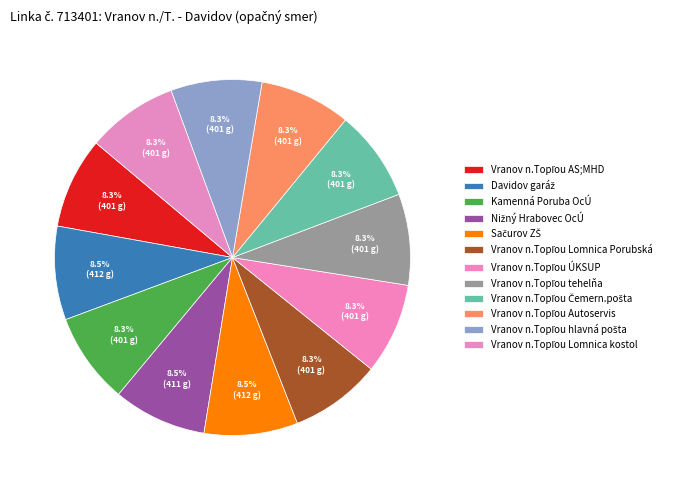

True or false: Vranov n.Topľou tehelňa accounts for 8% of the total.

True